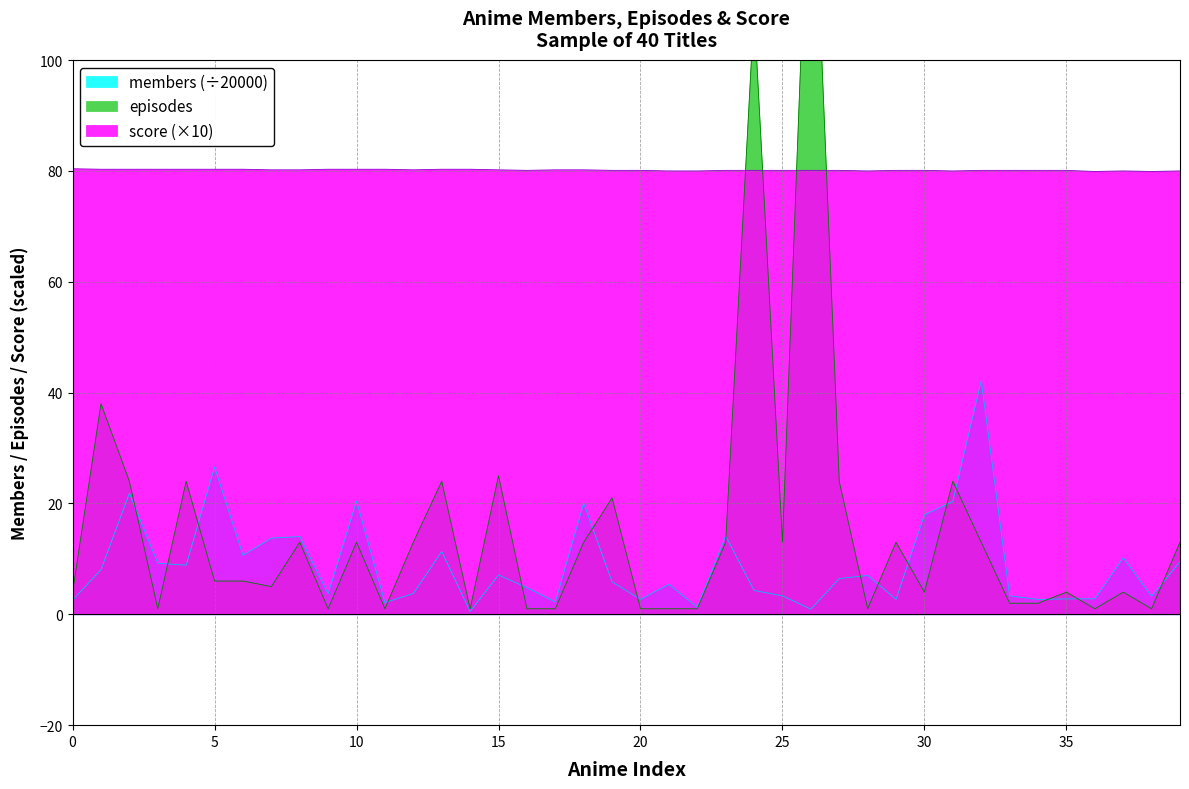

True or false: members has a value of 2.8 at 36.

True